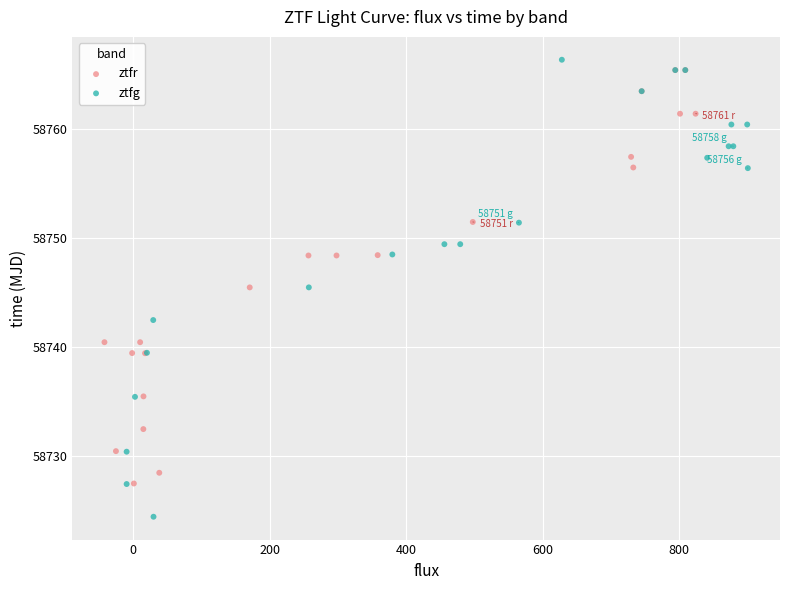

Which series has the widest spread of Y values?

ztfg